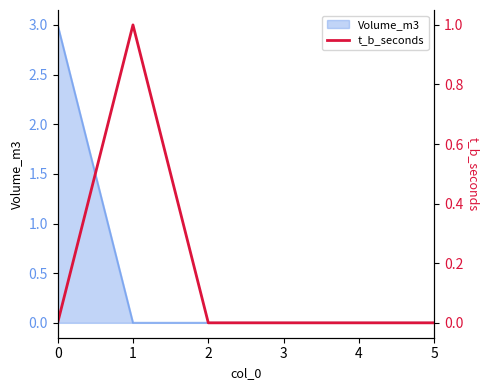

The Volume_m3 series shows 0 at 4. True or false?

True